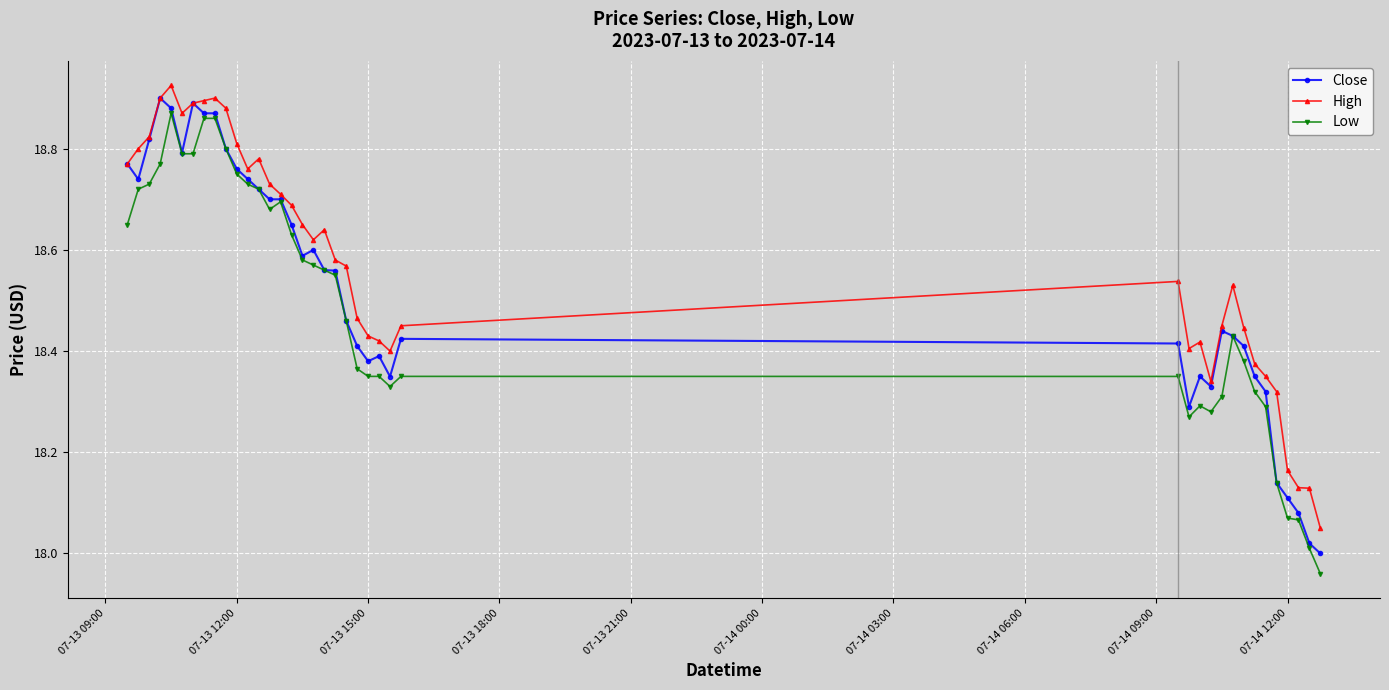

Which series has the largest total across all categories?

High